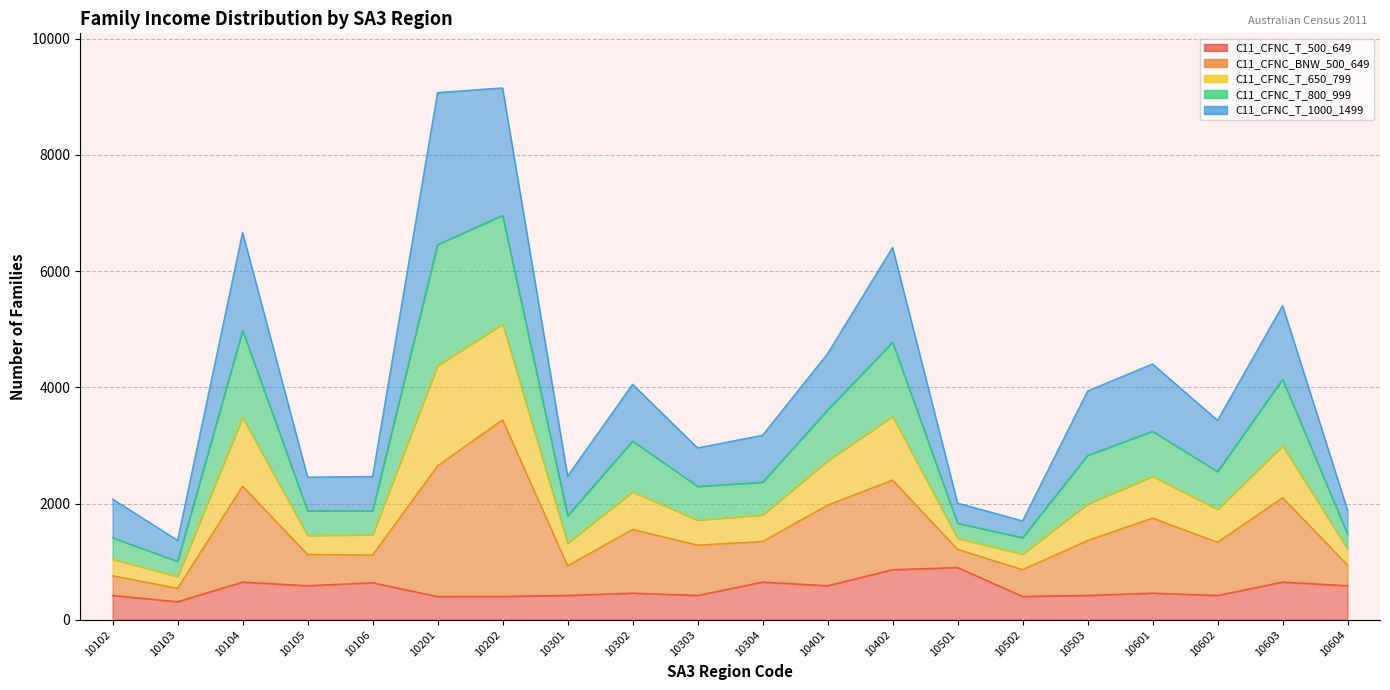

Is it true that C11_CFNC_T_650_799 equals 3000 at 10104?

False